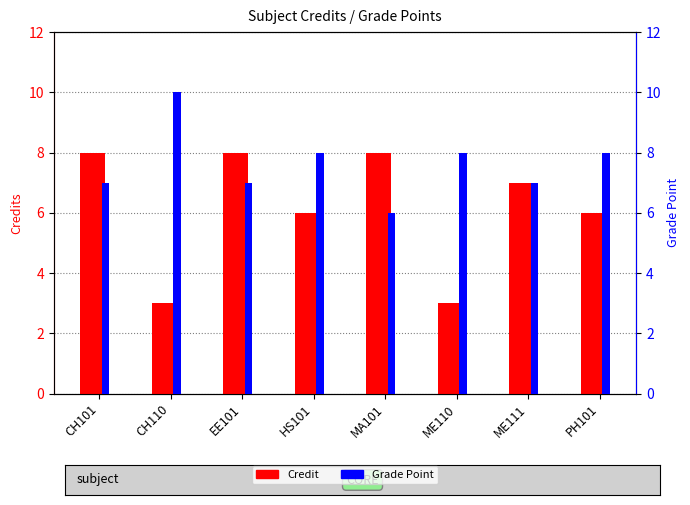

List the labels in order of Credit value, largest first.

CH101, EE101, MA101, ME111, HS101, PH101, CH110, ME110